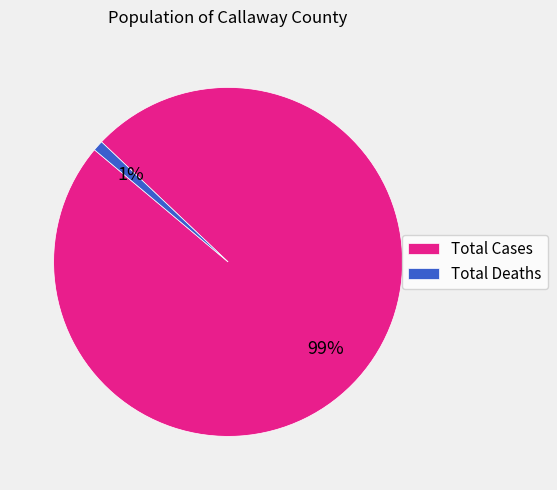

To the nearest percent, what percentage of the pie is Total Deaths?

1%